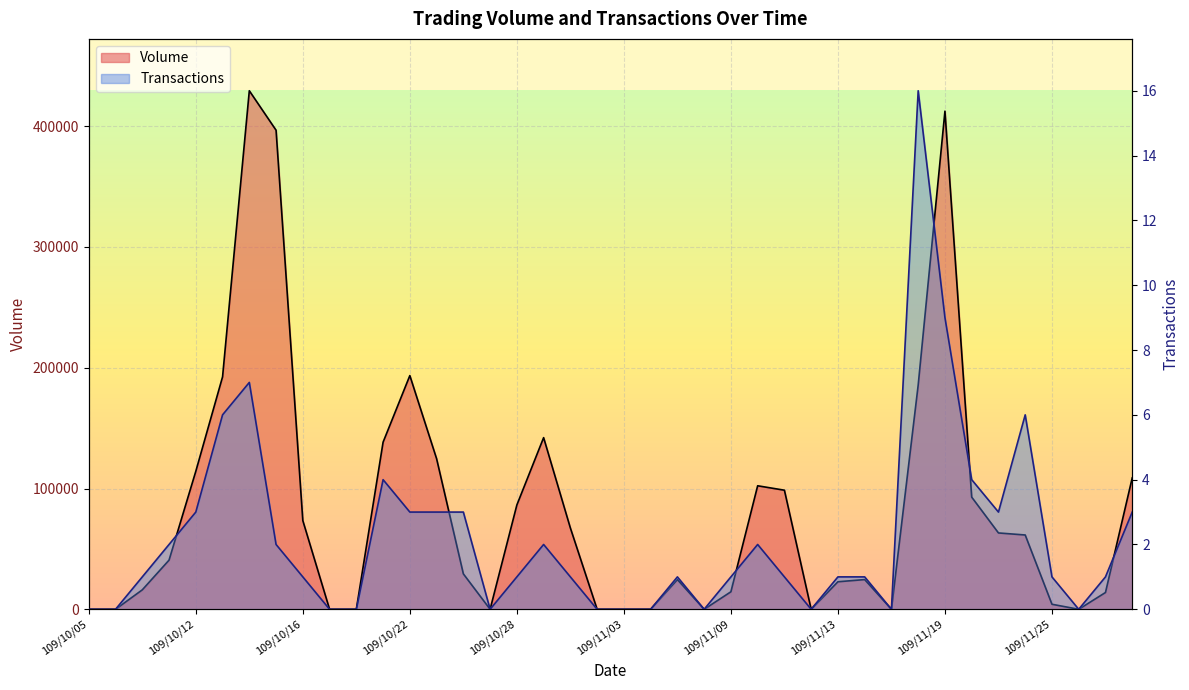

In Volume, how many points are lower than both neighbors (excluding endpoints)?

5